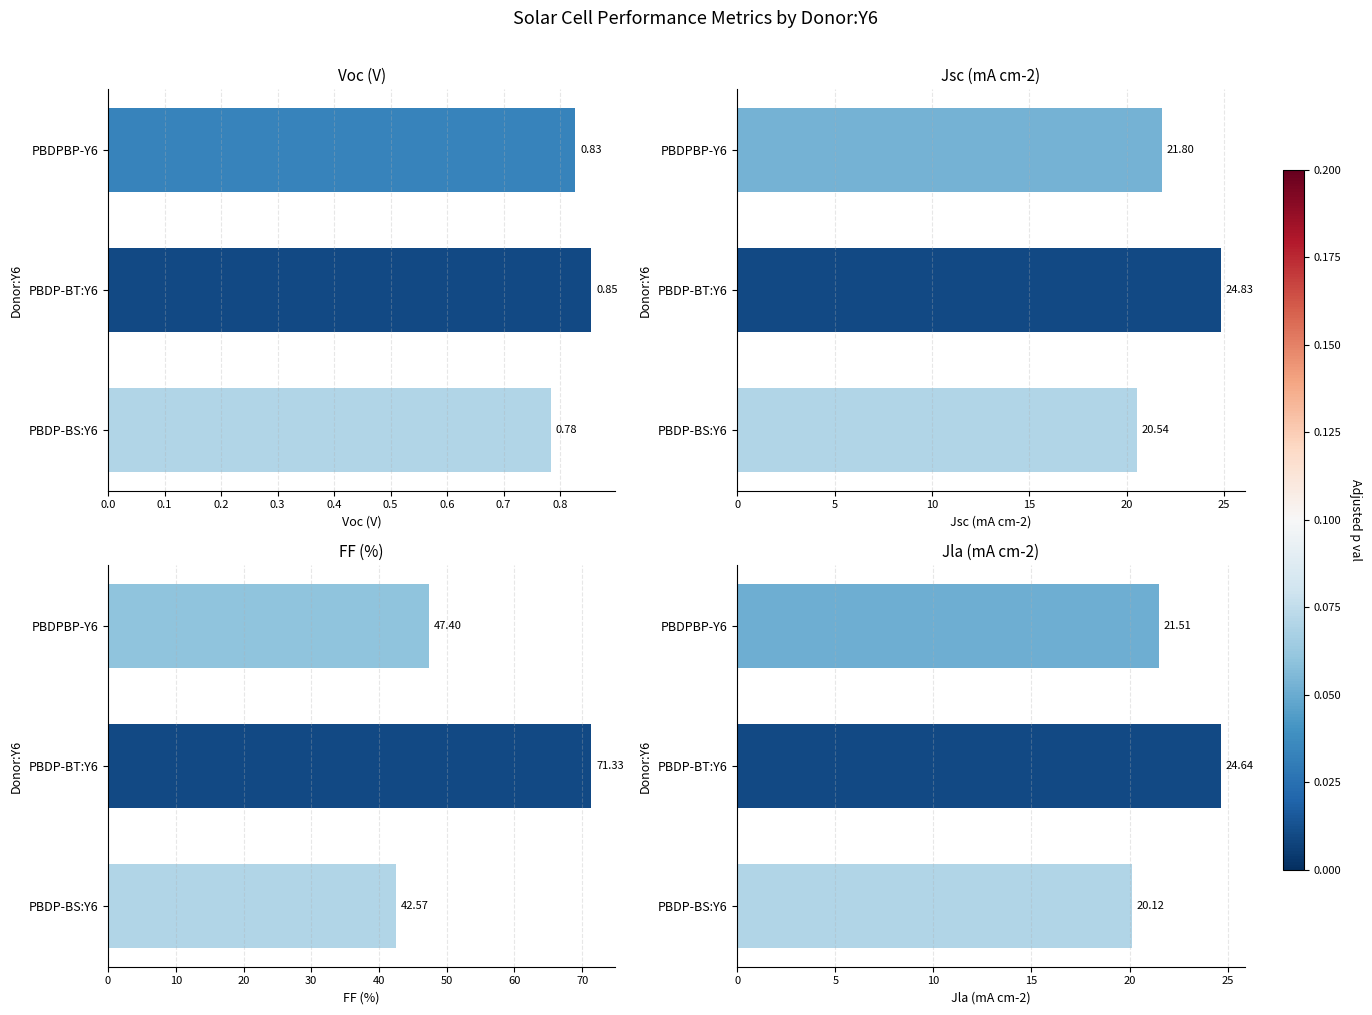

What is the sum of all Voc (V) values?

2.5